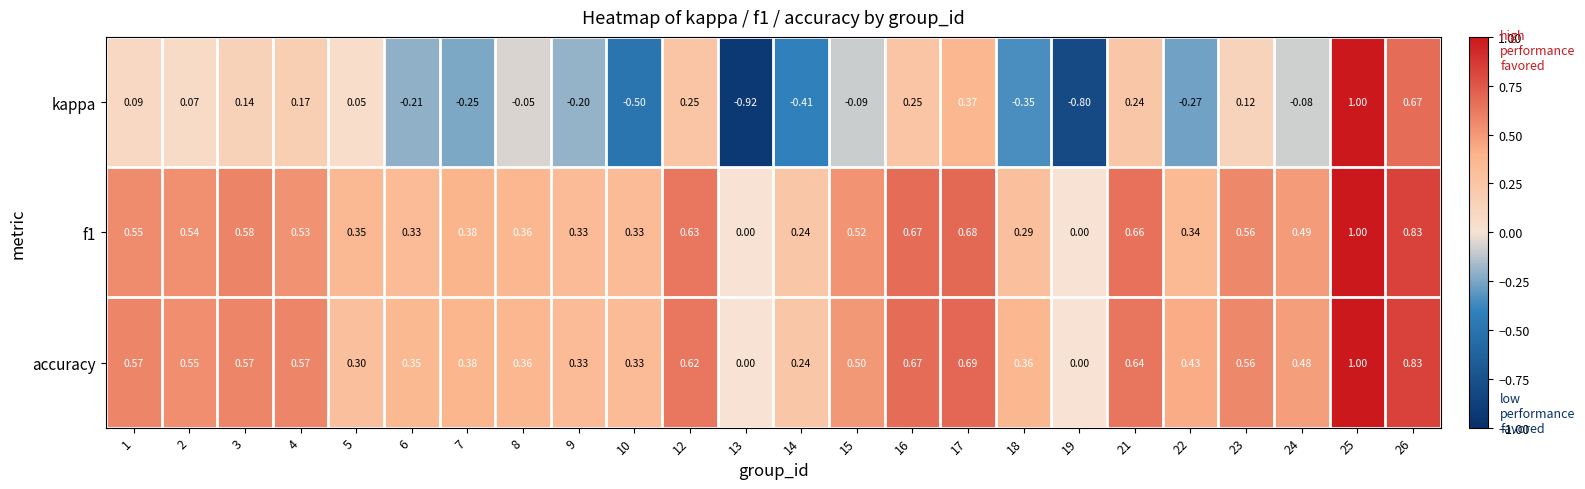

Between 2 and 15, which series saw the biggest shift?

kappa